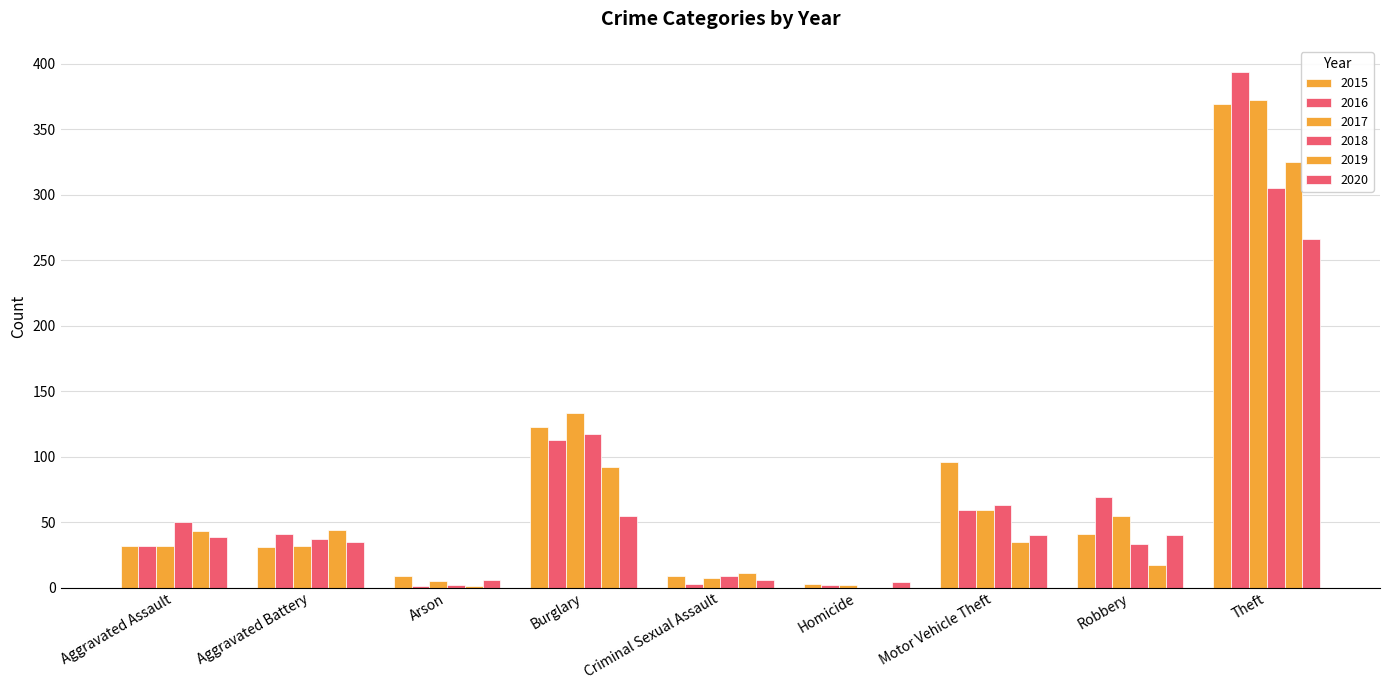

Are the bars grouped side by side (vs. stacked)?

Yes